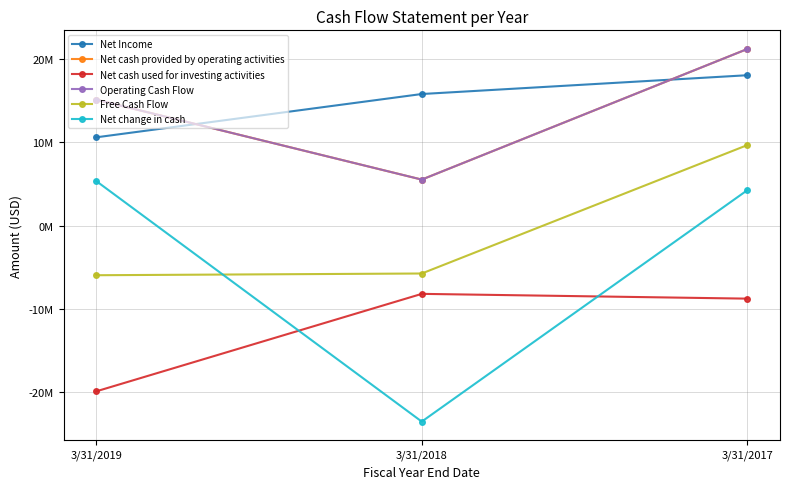

Reading left to right, extract all data points from this chart.

Net Income: 3/31/2019=10588000	3/31/2018=15784000	3/31/2017=18038000
Net cash provided by operating activities: 3/31/2019=15114000	3/31/2018=5521000	3/31/2017=21187000
Net cash used for investing activities: 3/31/2019=-19879000	3/31/2018=-8183000	3/31/2017=-8756000
Operating Cash Flow: 3/31/2019=15114000	3/31/2018=5521000	3/31/2017=21187000
Free Cash Flow: 3/31/2019=-5948000	3/31/2018=-5741000	3/31/2017=9664000
Net change in cash: 3/31/2019=5358000	3/31/2018=-23501000	3/31/2017=4260000